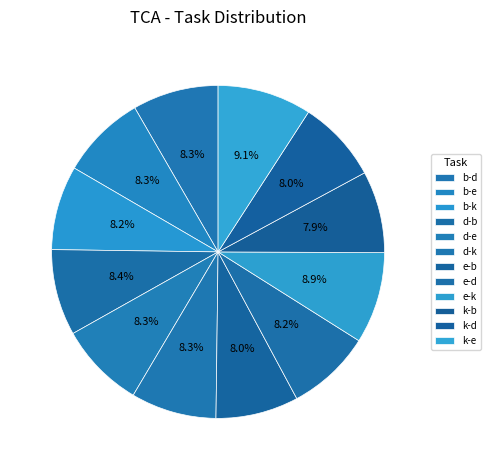

Count the number of slices in the pie.

12